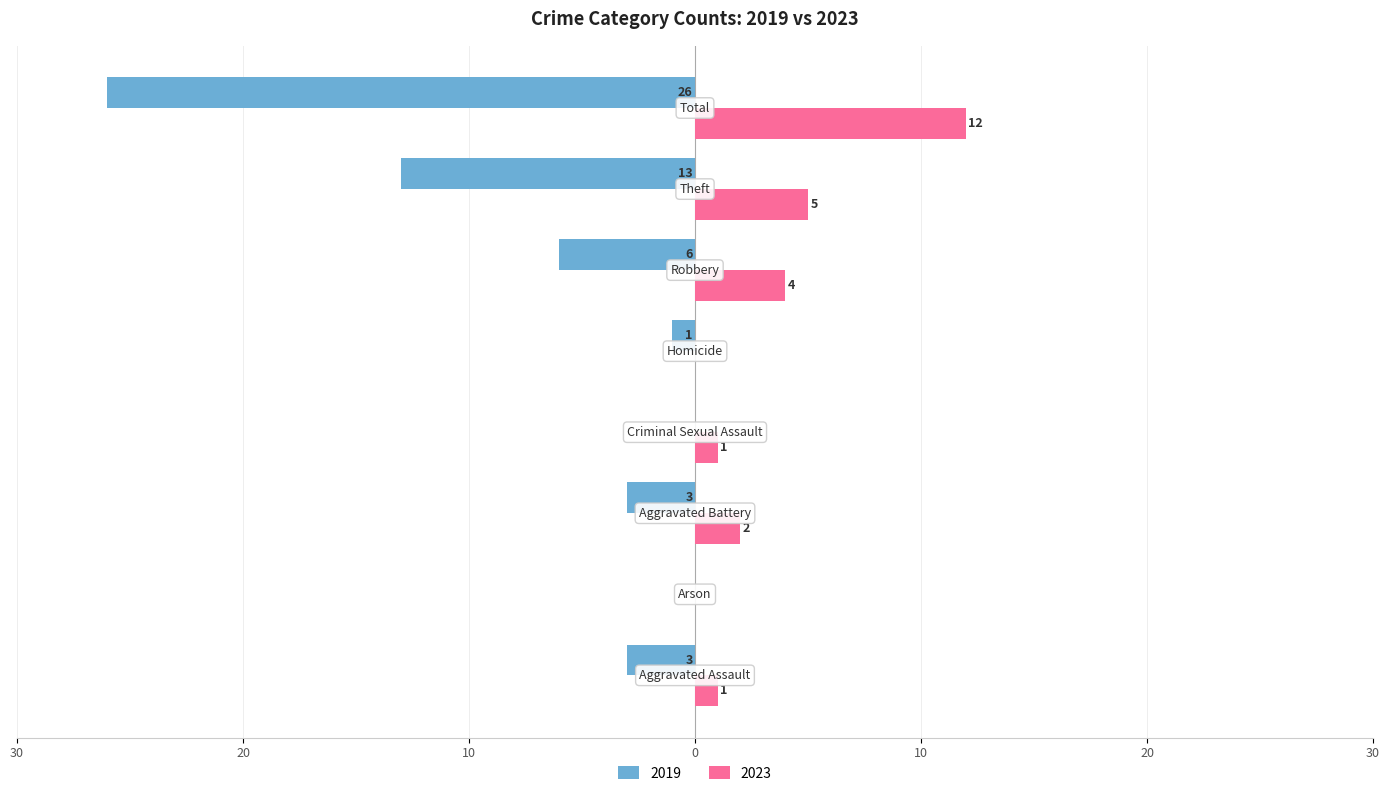

What is the label of the 5th bar from the right?

Criminal Sexual Assault